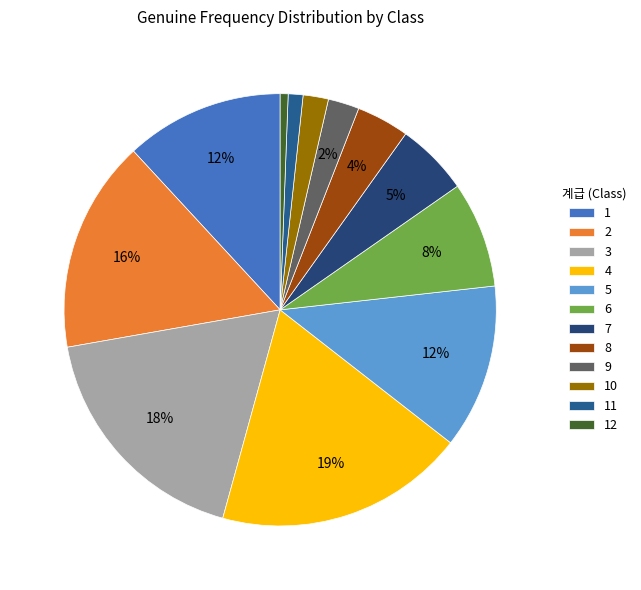

Combined, do 11 and 10 account for over 50%?

No